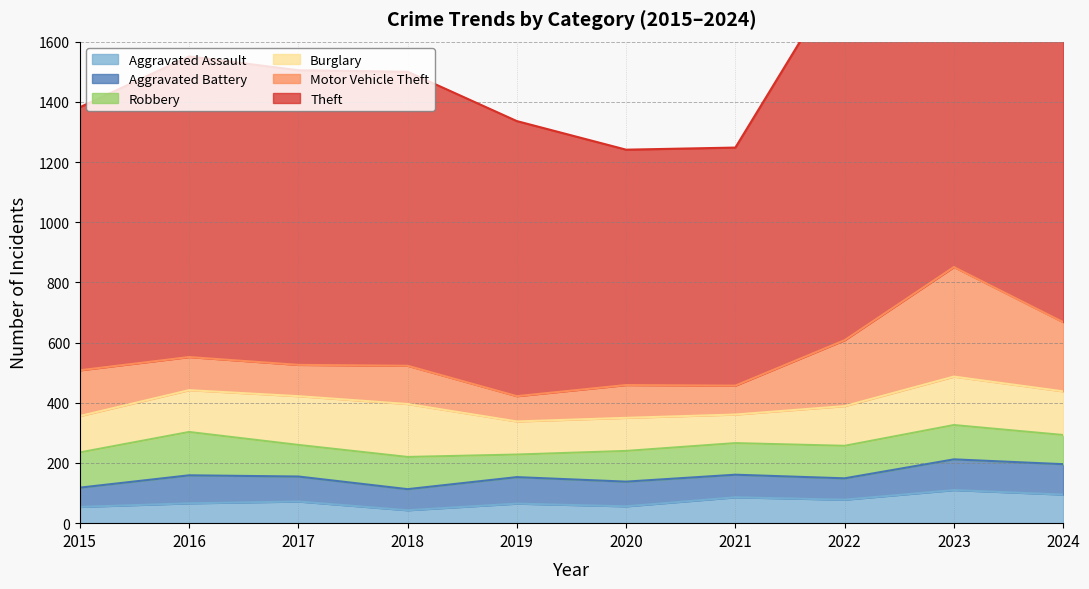

What is the difference between the Aggravated Battery values at 2022 and 2017?

12